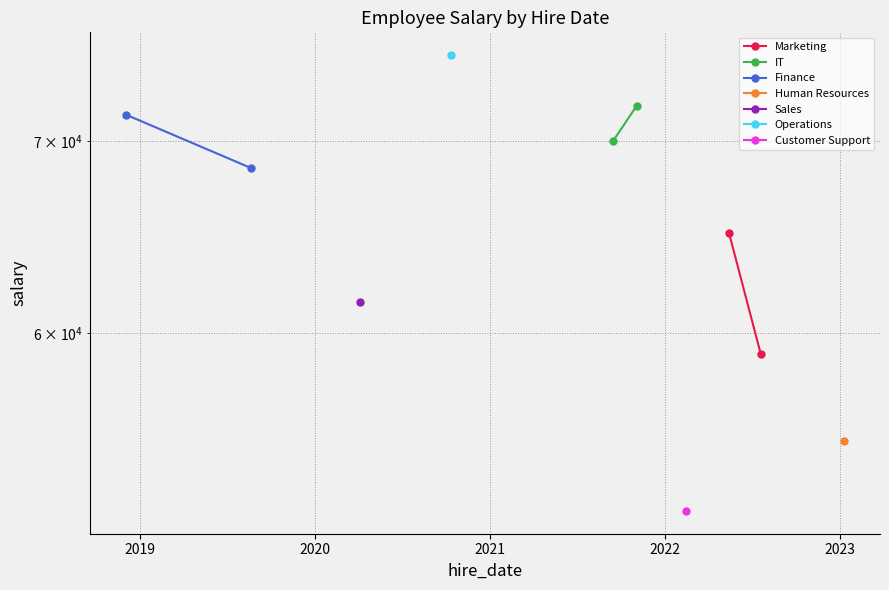

What is the sum of all IT values?

142000